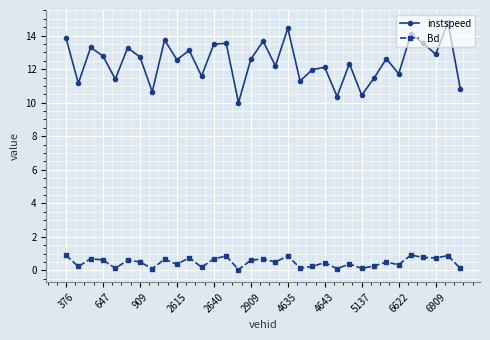

True or false: Bd and instspeed cross at least once.

False